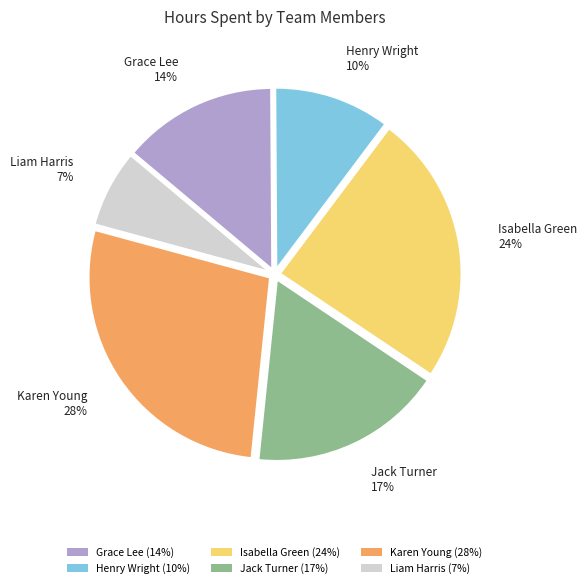

Is the sum of Liam Harris (7%) and Karen Young (28%) greater than half?

No